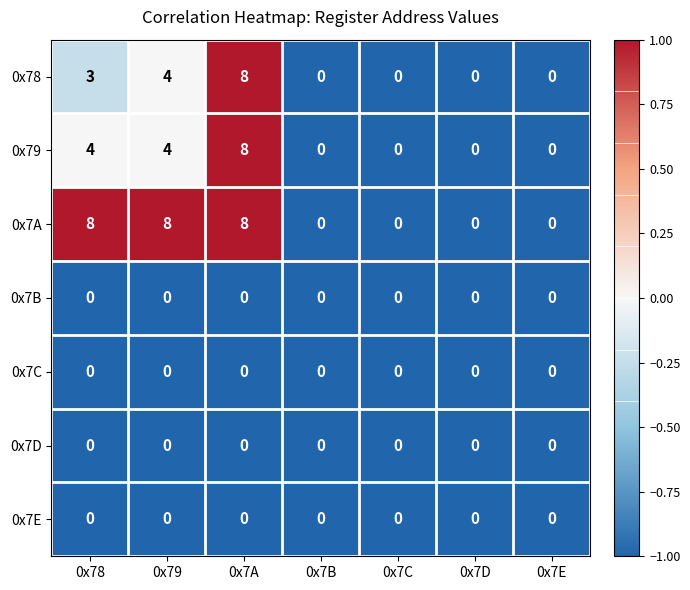

At which label is 0x78 closest to 4?

0x79